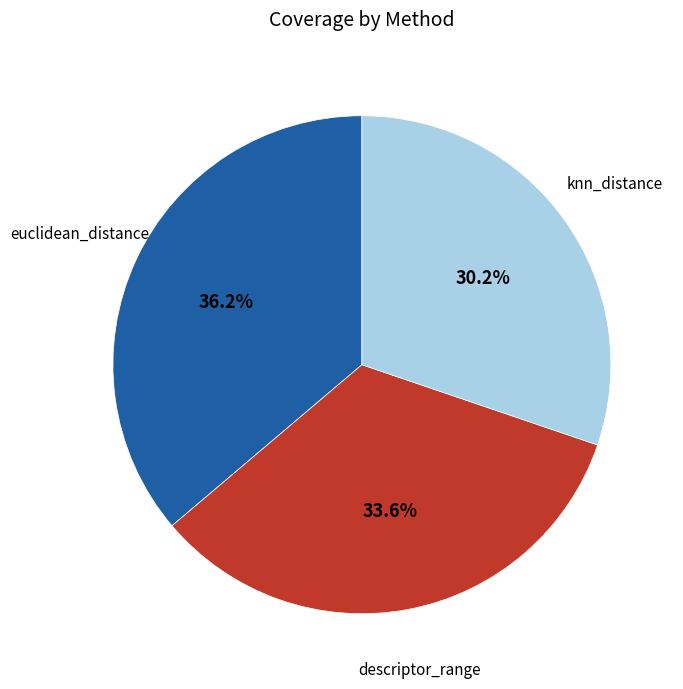

How many segments does this pie chart have?

3